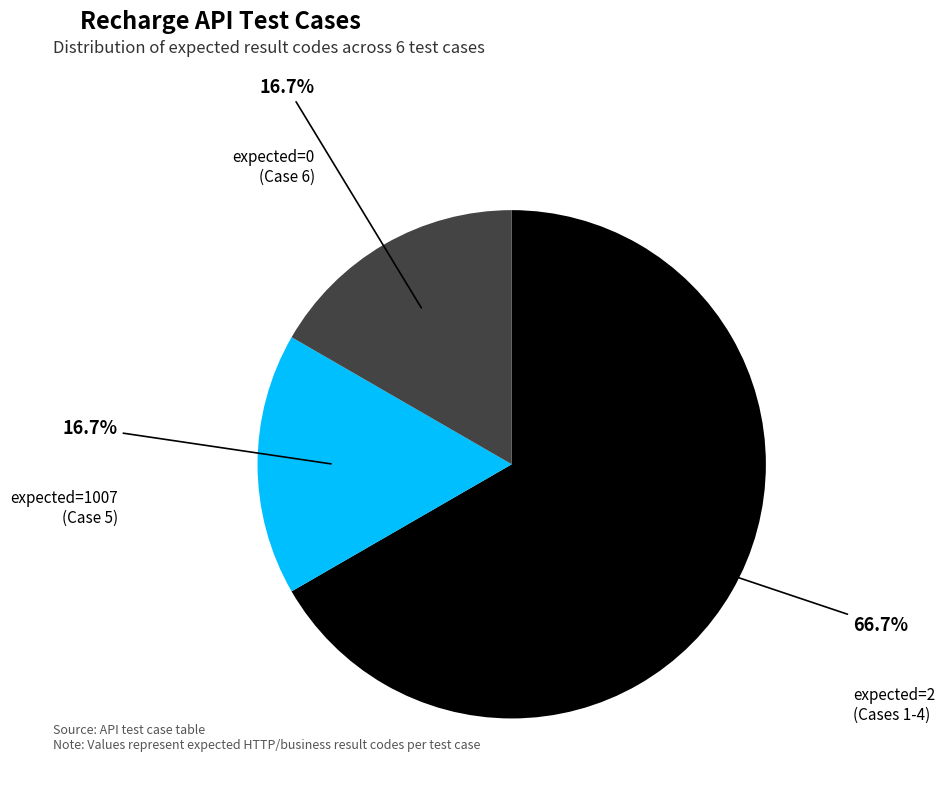

Which slice is the largest?

expected=2 (Cases 1-4)